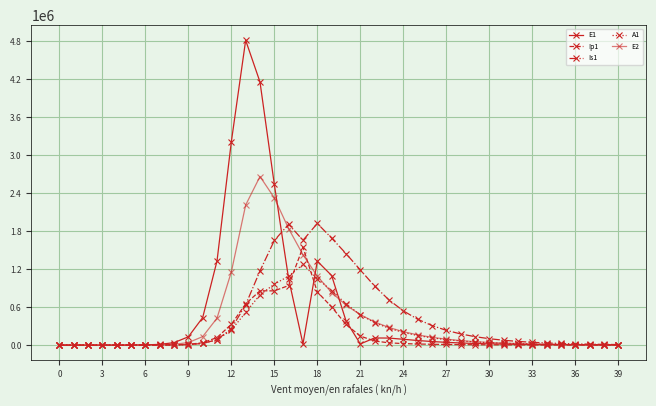

Which series has the largest total across all categories?

E1